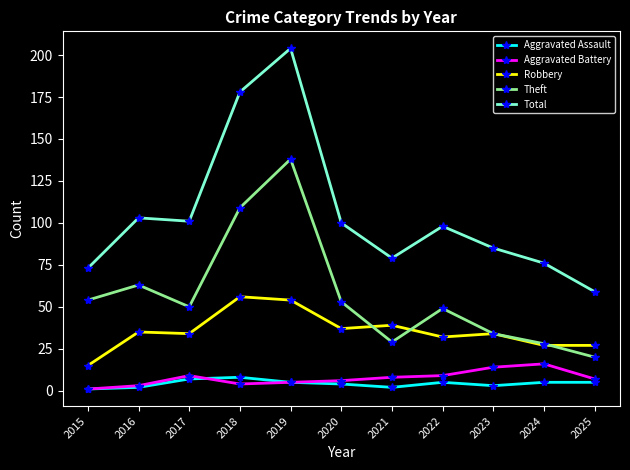

True or false: Aggravated Assault and Total cross at least once.

False